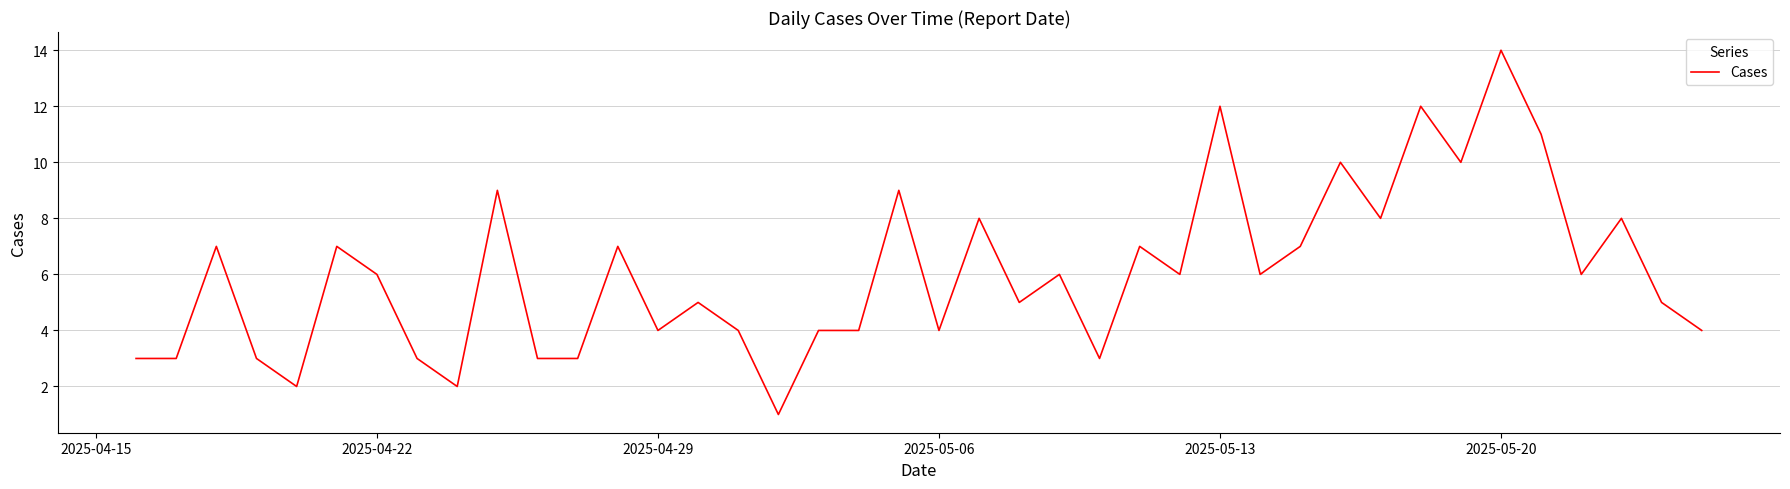

What is the maximum value shown in the chart?

14